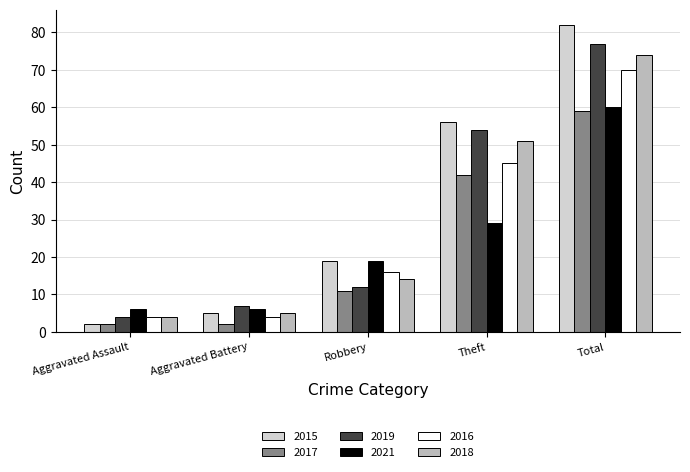

What value does the 2019 series have at Aggravated Assault, to the nearest 5?

5